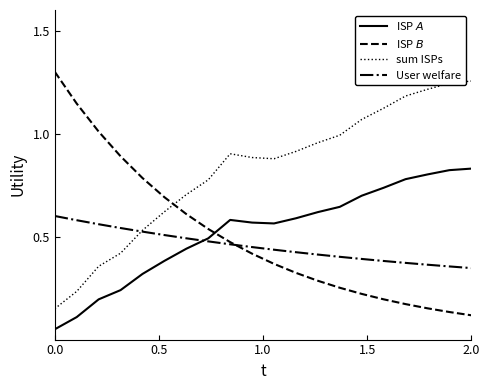

How many lines are shown in the chart?

4